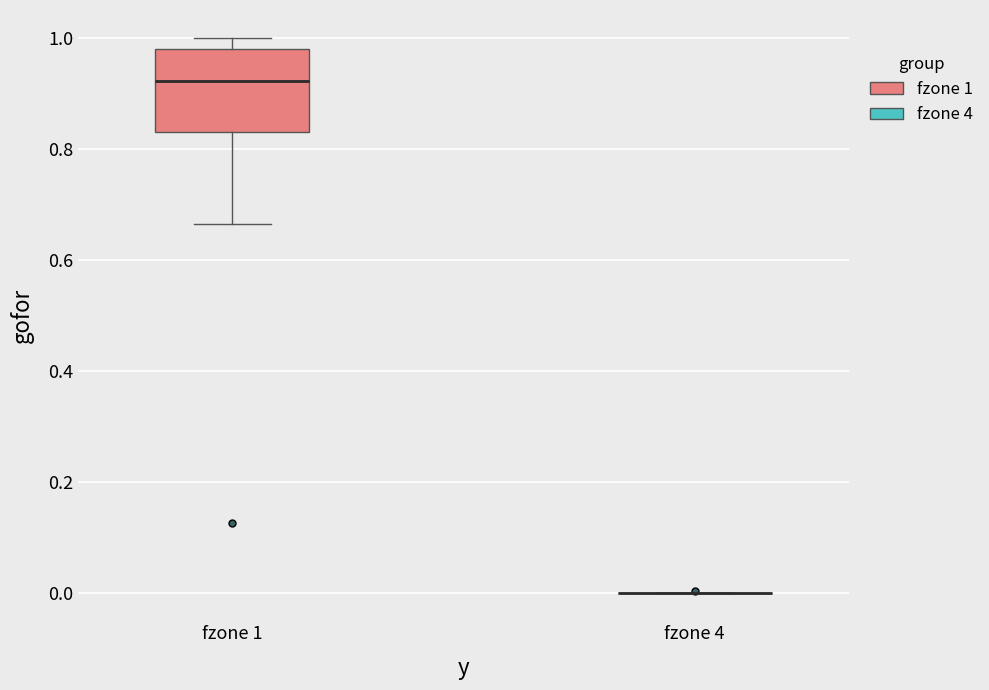

Which box is the tallest, from its lower edge to its upper edge?

fzone 1